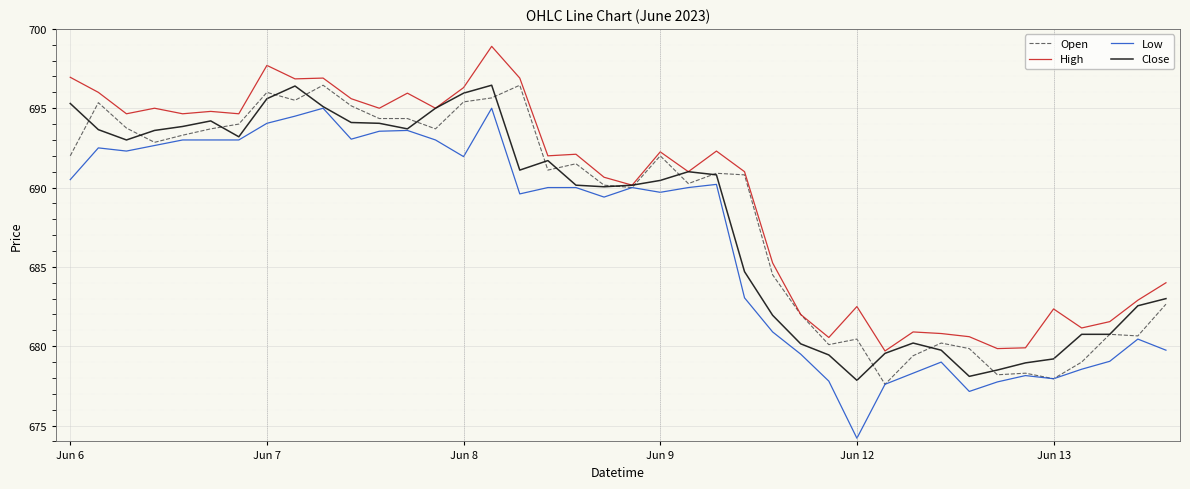

True or false: Open has more than 1 points higher than both neighbors.

True